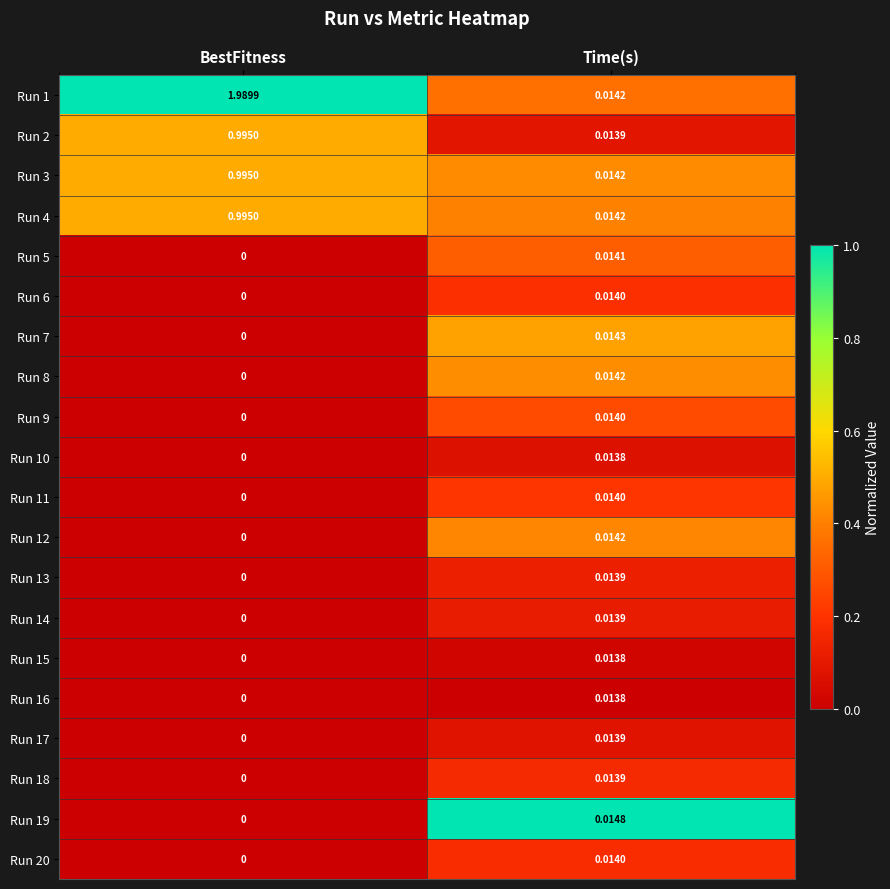

Between BestFitness and Time(s), which series saw the biggest shift?

Run 1